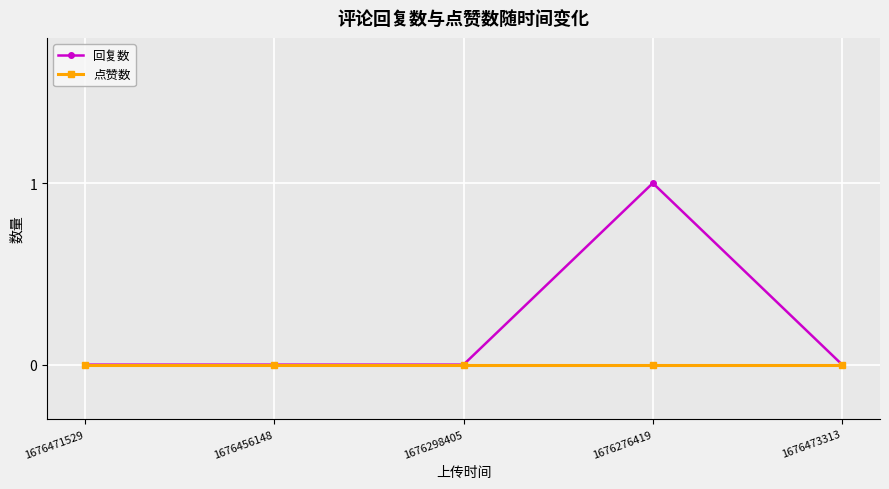

Does the chart have visible grid lines?

Yes